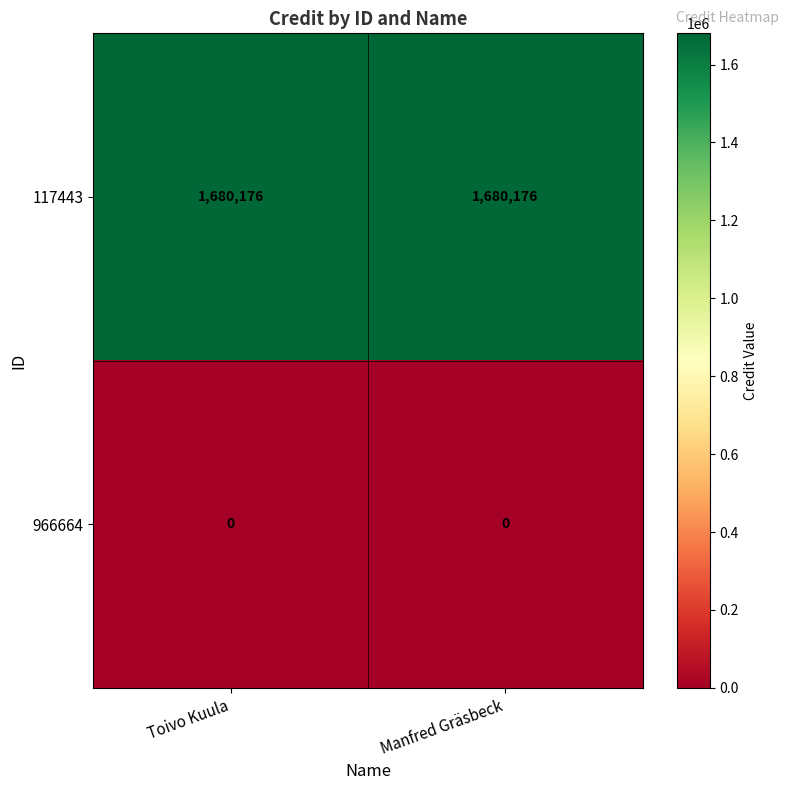

Which series has the largest total across all categories?

117443